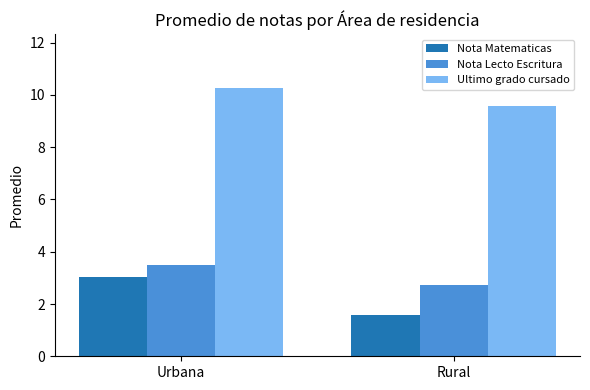

At which category is the sum across all series the highest?

Urbana